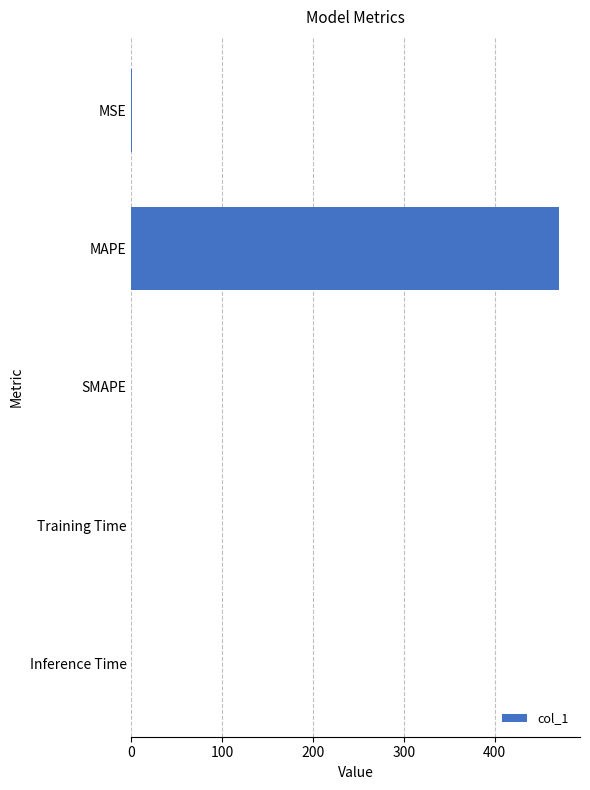

Count the number of data series in this chart.

1